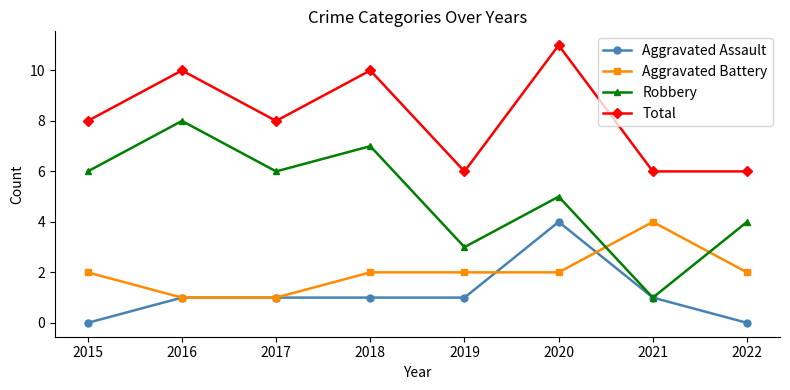

Reading right to left, transcribe all the data shown in this chart.

Aggravated Assault: 0	1	4	1	1	1	1	0
Aggravated Battery: 2	4	2	2	2	1	1	2
Robbery: 4	1	5	3	7	6	8	6
Total: 6	6	11	6	10	8	10	8